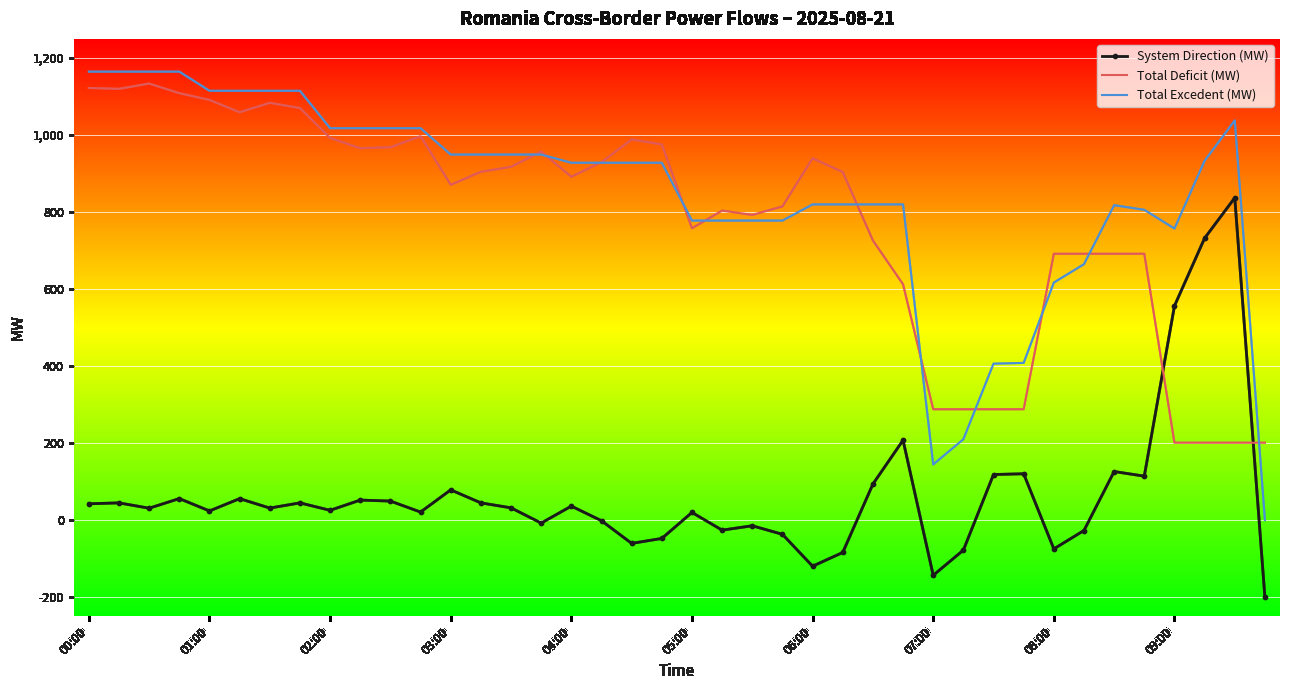

Which series has the widest spread of values?

Total Excedent (MW)